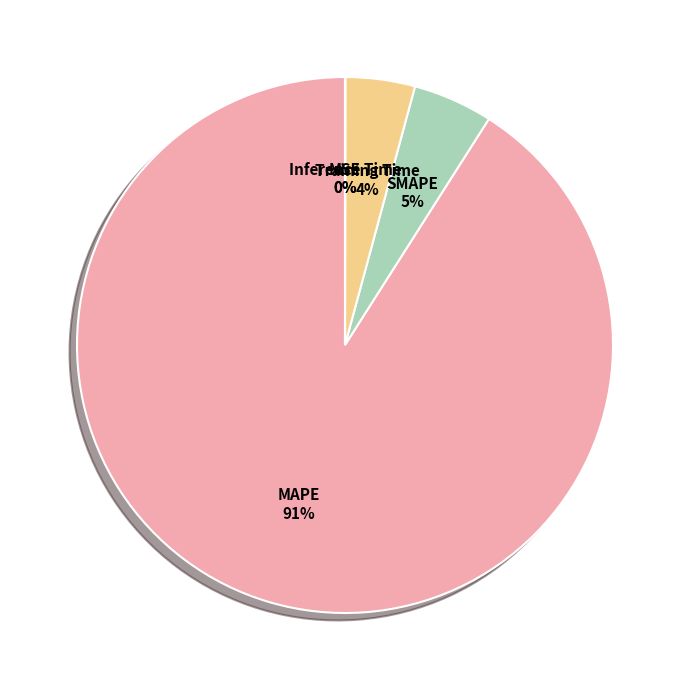

Is it true that SMAPE is 11% of the pie?

False